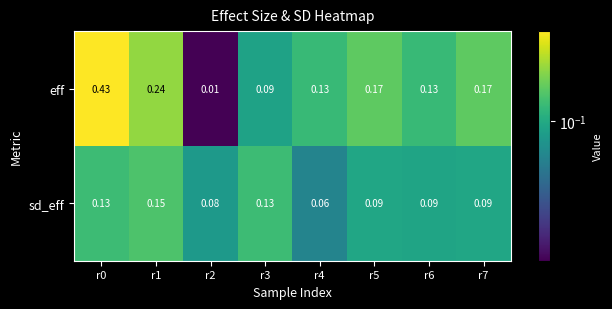

Which series has the largest total across all categories?

eff